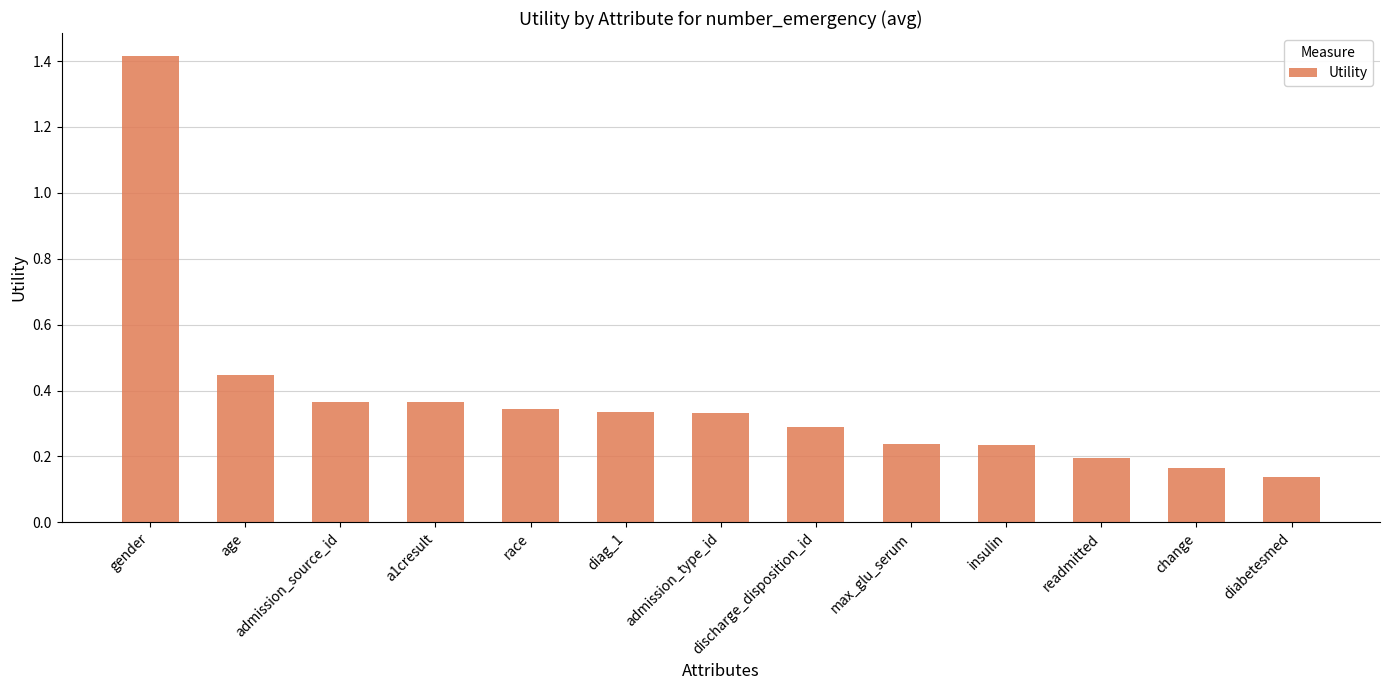

What is the maximum value shown in the chart?

1.4